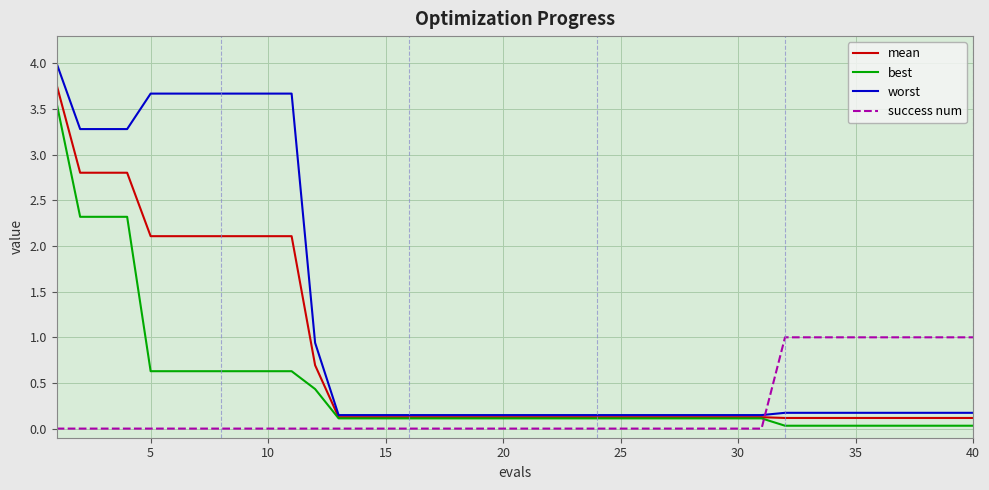

How many series are shown in this chart?

4